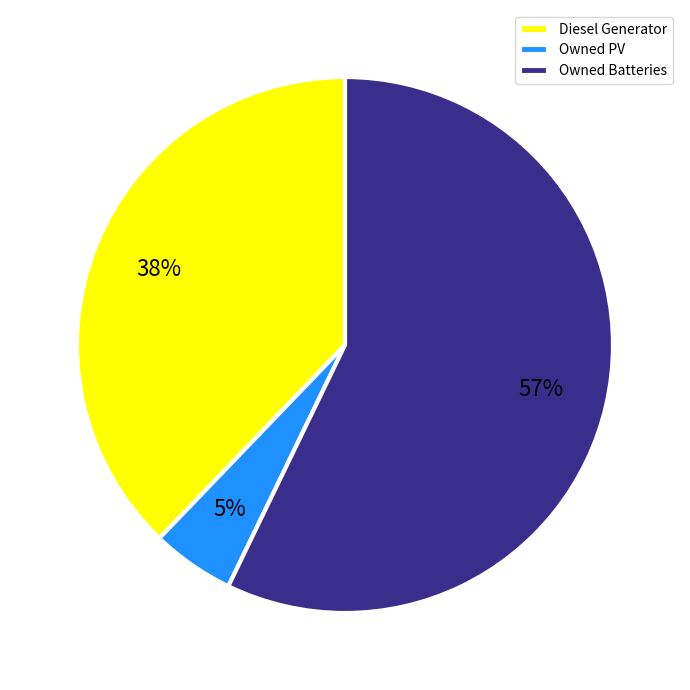

What is the majority slice?

Owned Batteries